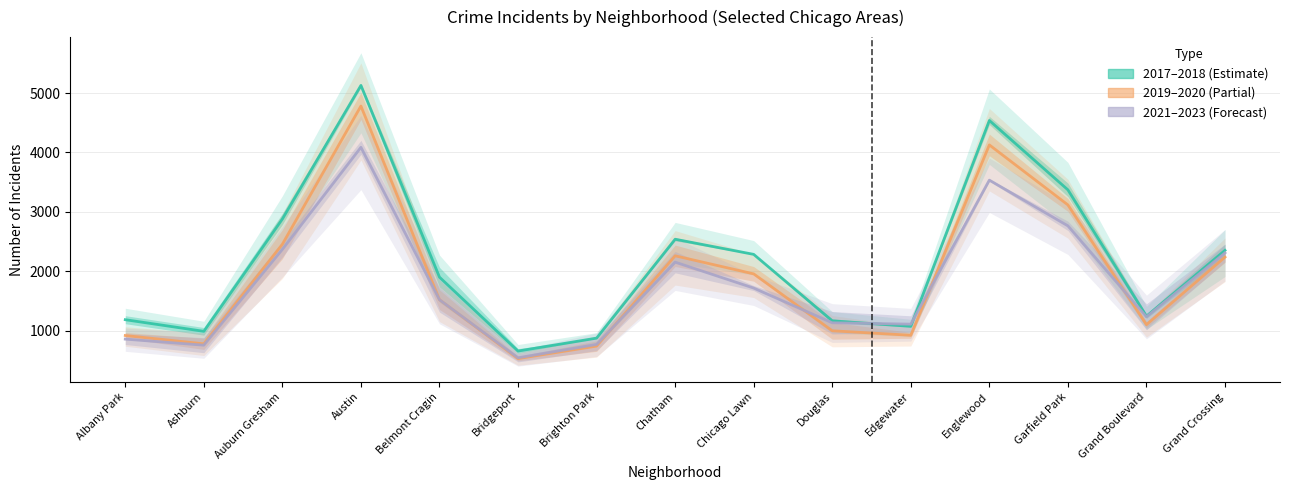

What is the value of the 2021–2023 point at the 11th from the left?

1109.5